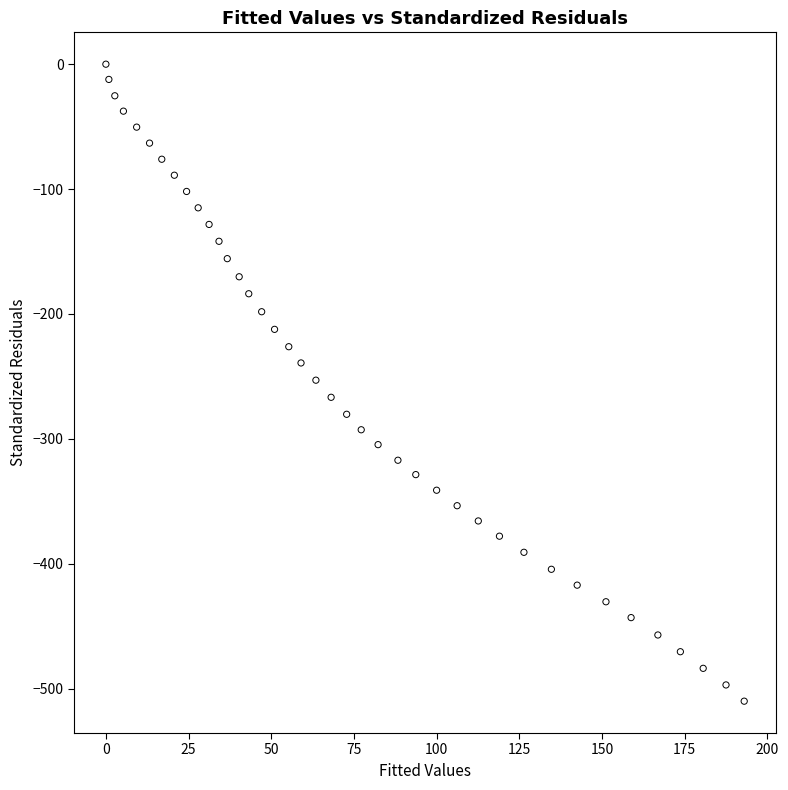

What is the range of X values (max minus min)?

193.0